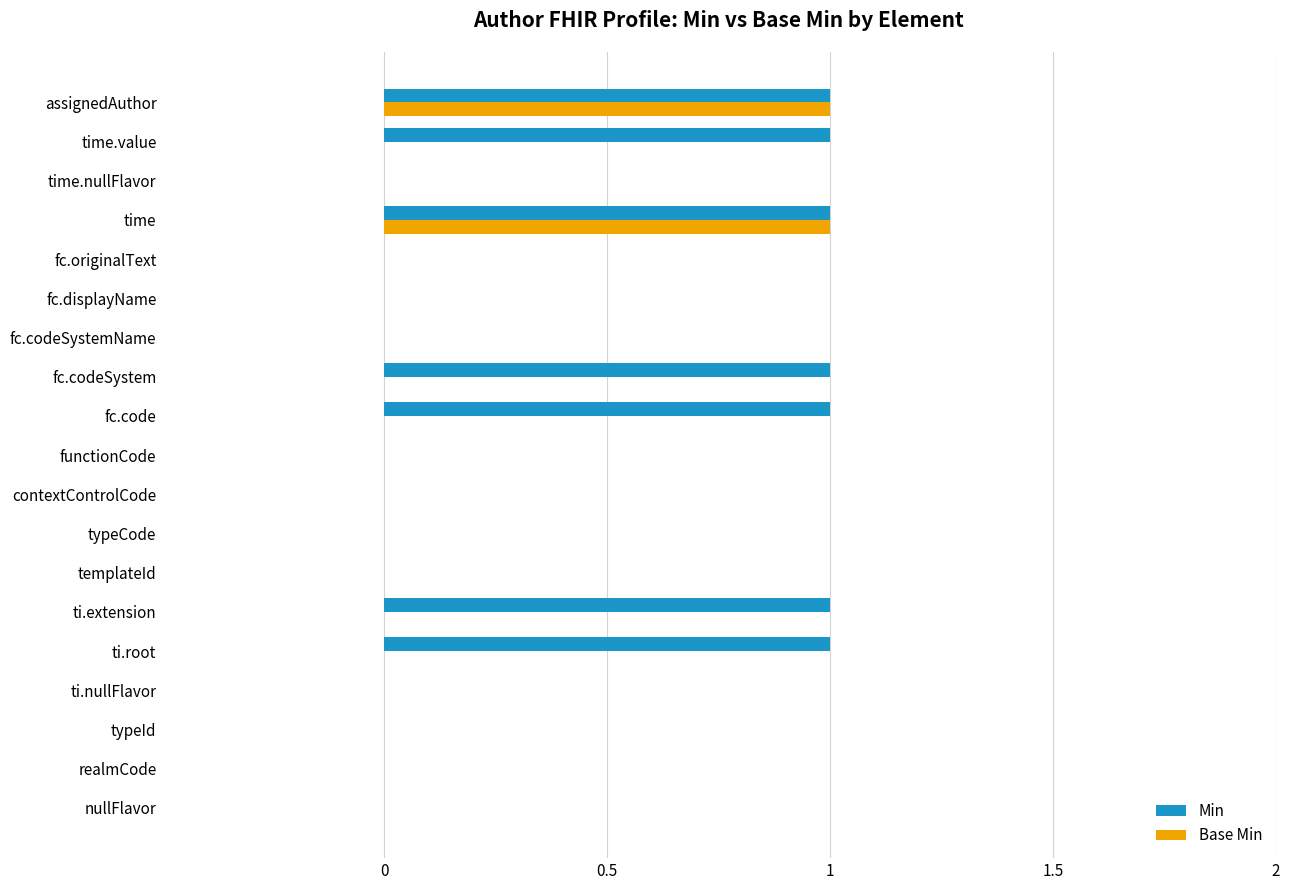

The Base Min series shows 0 at ti.extension. True or false?

True